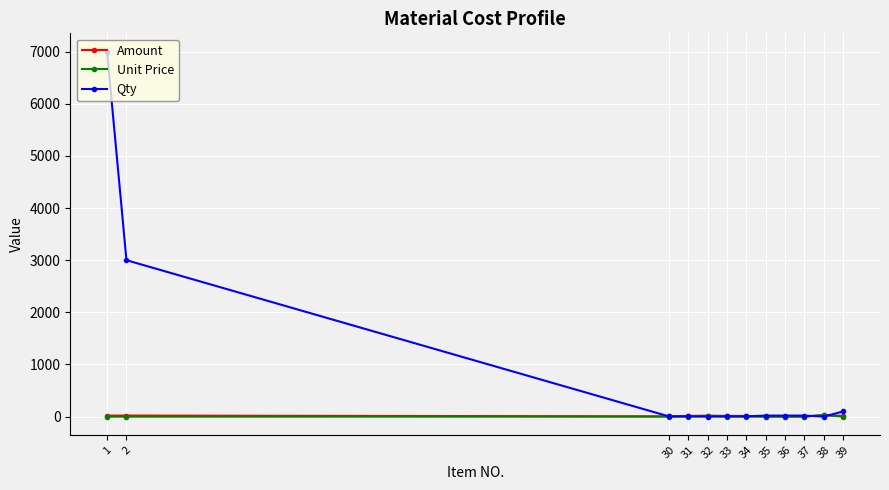

Is this an area chart (filled region under the line)?

No